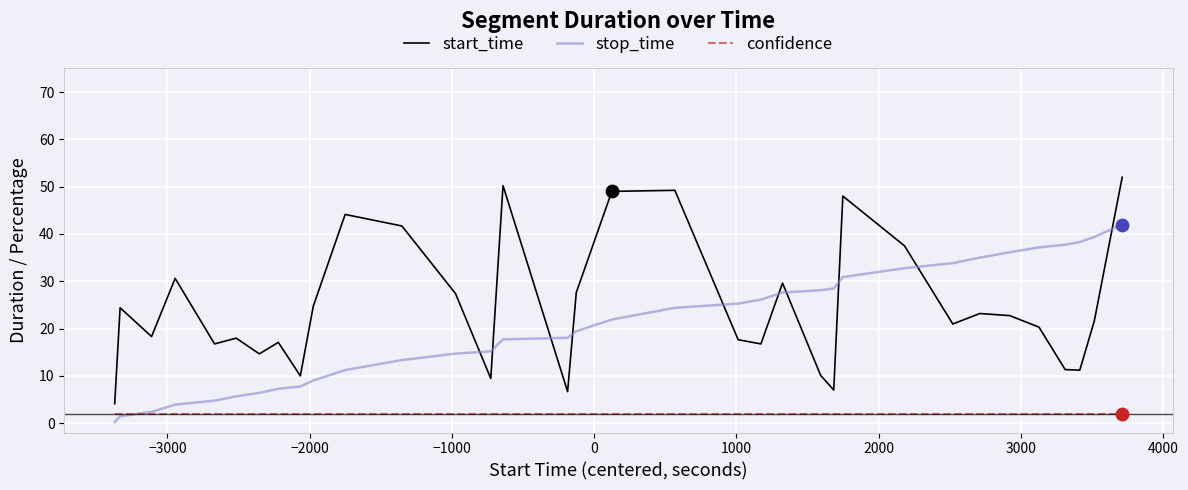

Which series has the largest total across all categories?

start_time